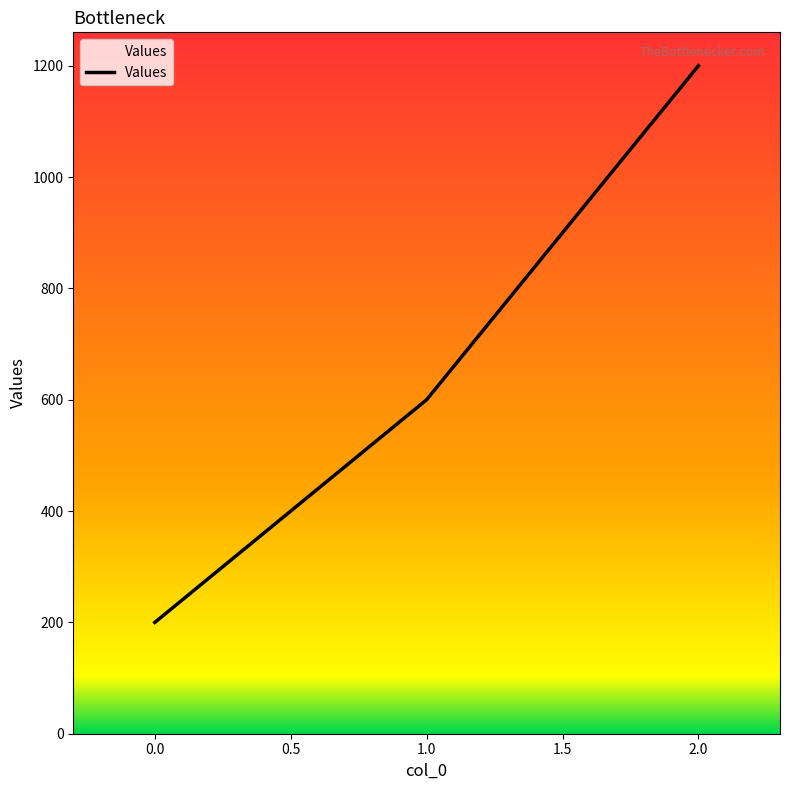

Which has a higher value, 2.0 or 1.0?

2.0